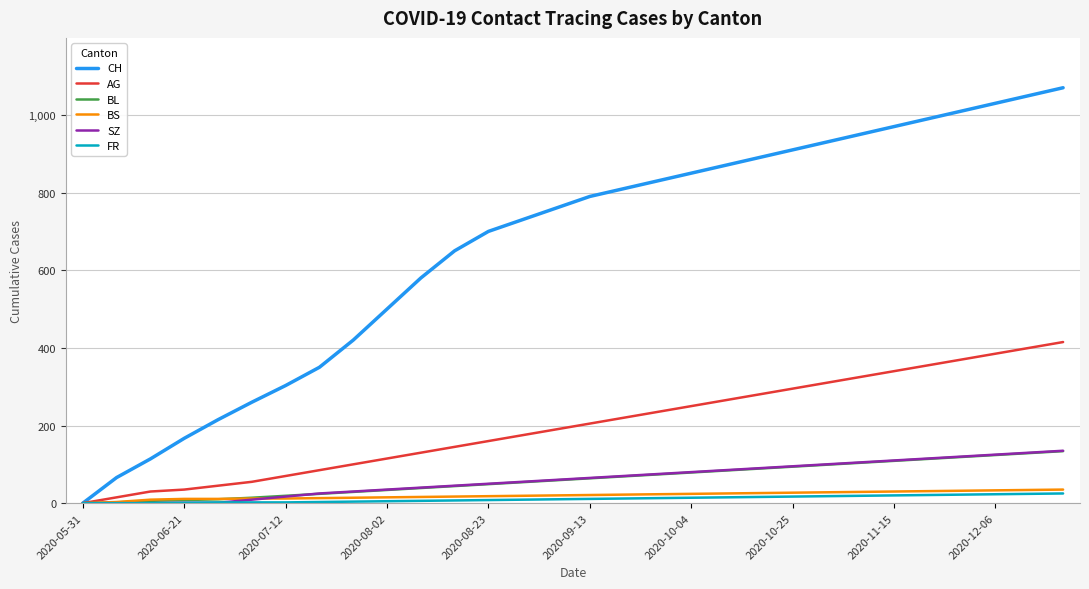

Which series has the largest total across all categories?

CH